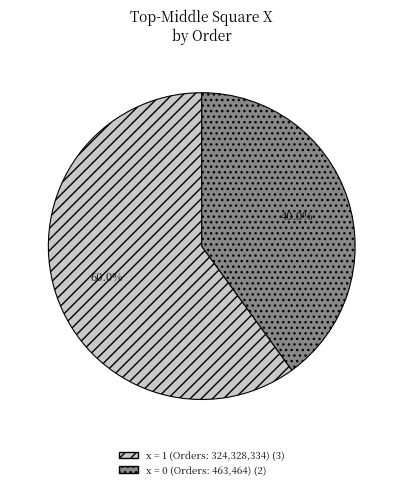

Is there a majority slice in this chart?

Yes